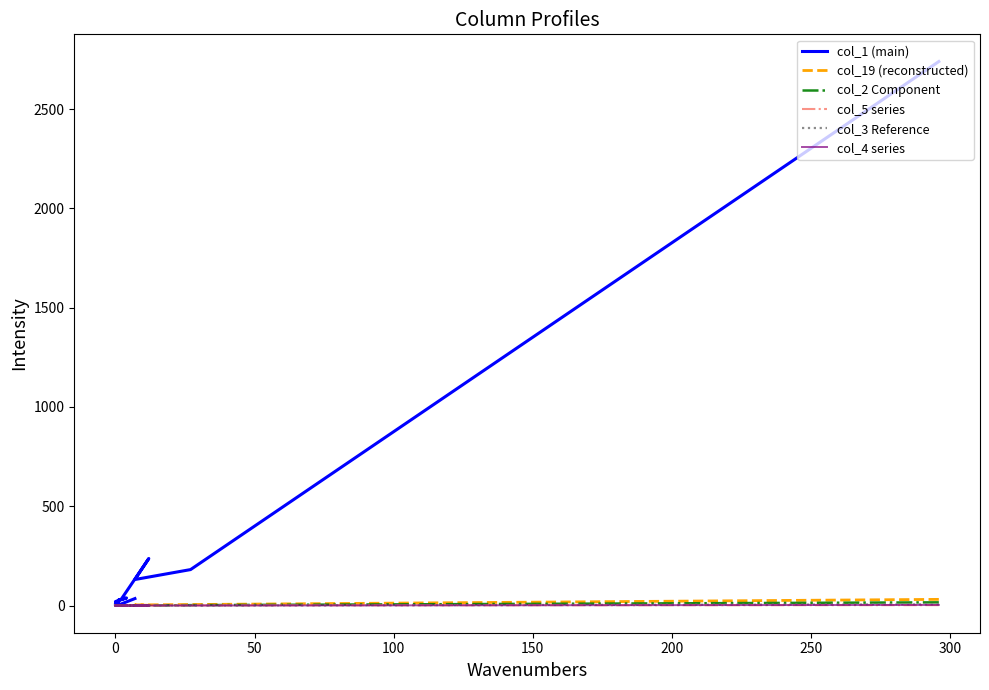

What is the difference between the maximum and minimum values in the col_4 series series?

3